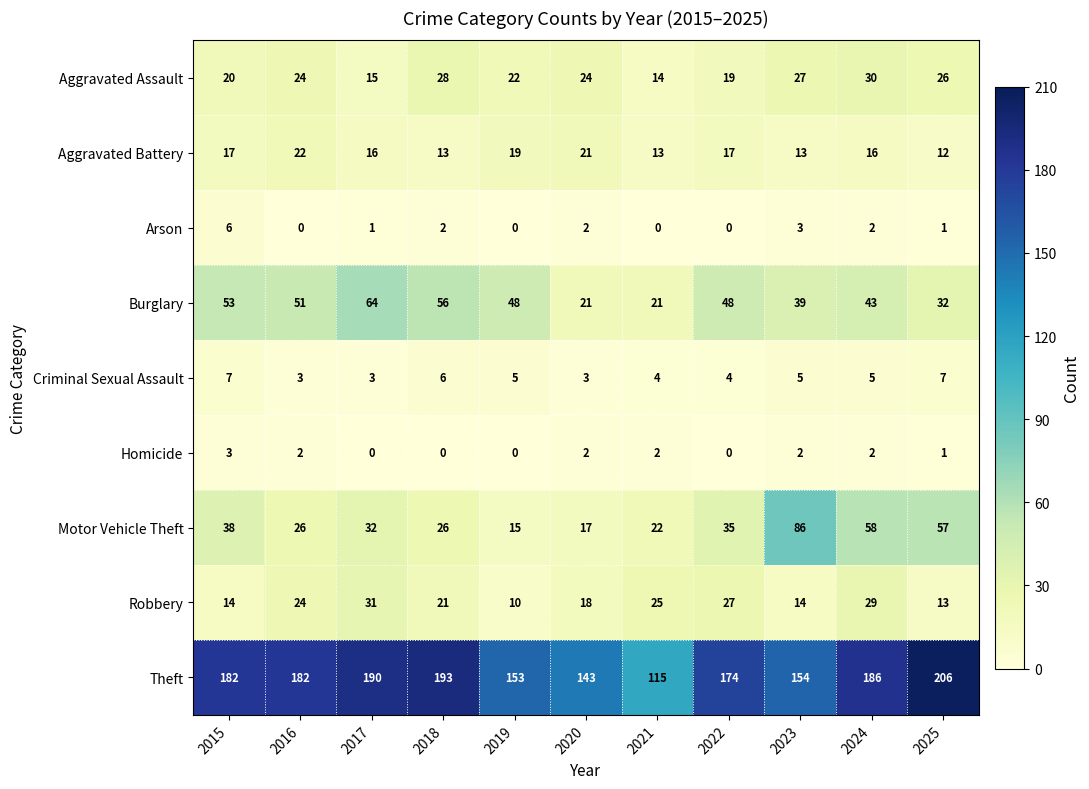

What is the total value across all series at 2023?

343